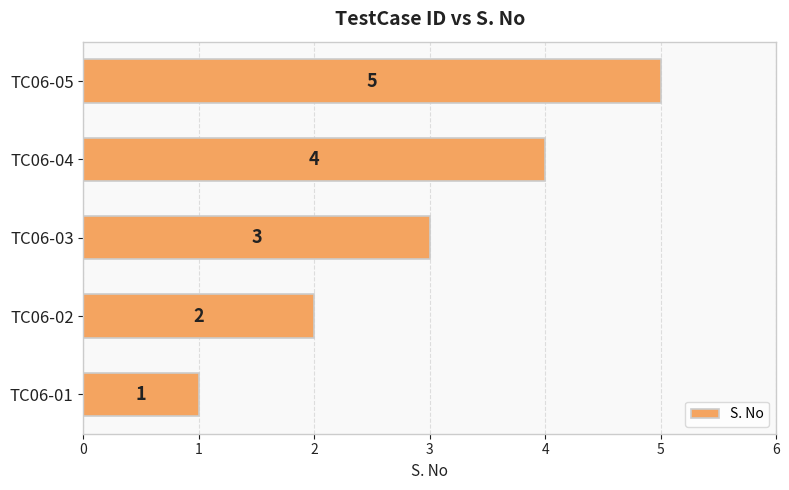

How many distinct data groups are displayed?

1